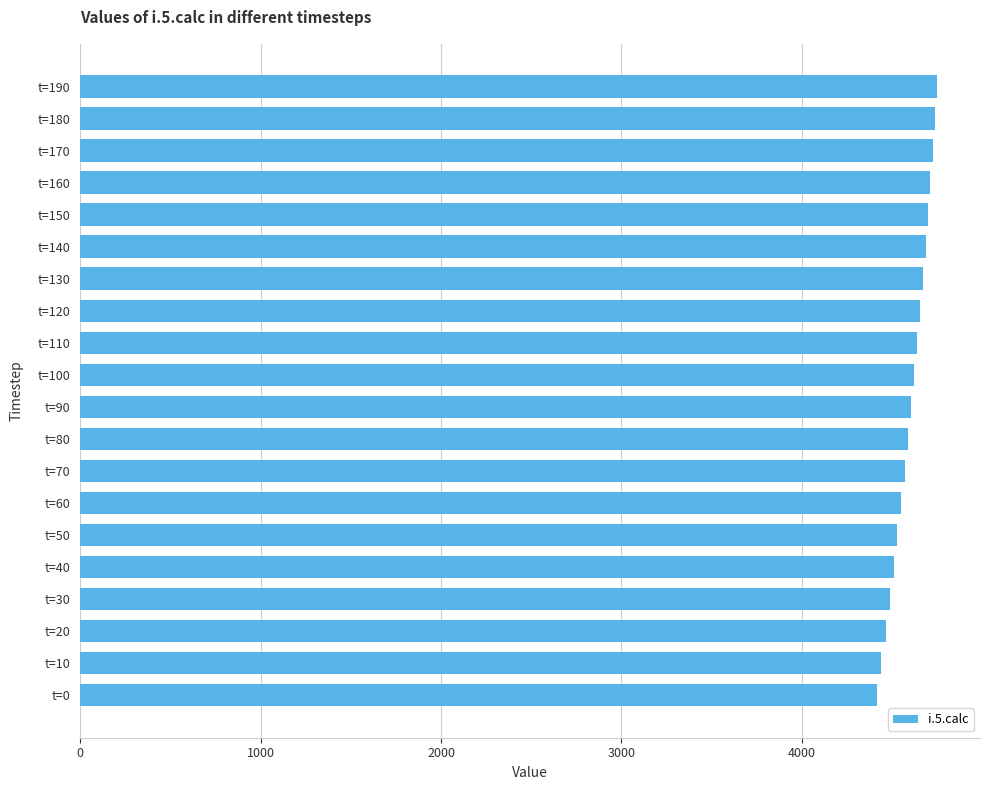

What is the sum of the values at t=120 and t=170?

9383